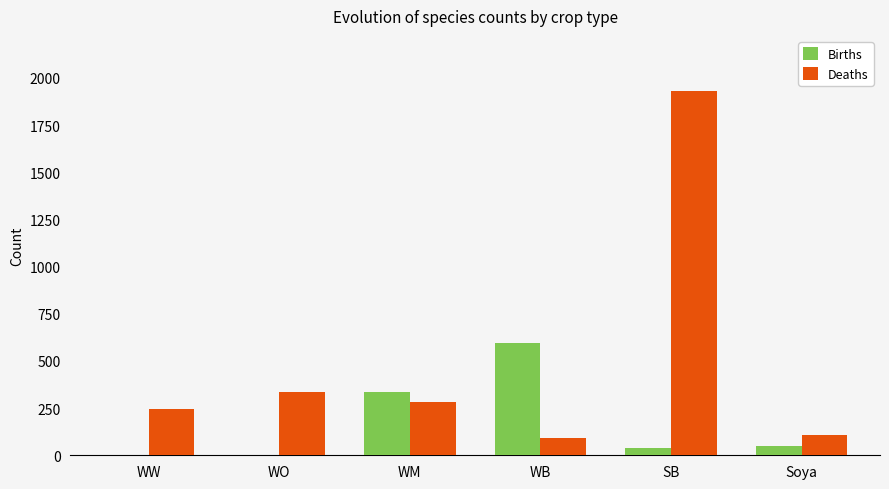

What is the average value of the Deaths series?

498.3